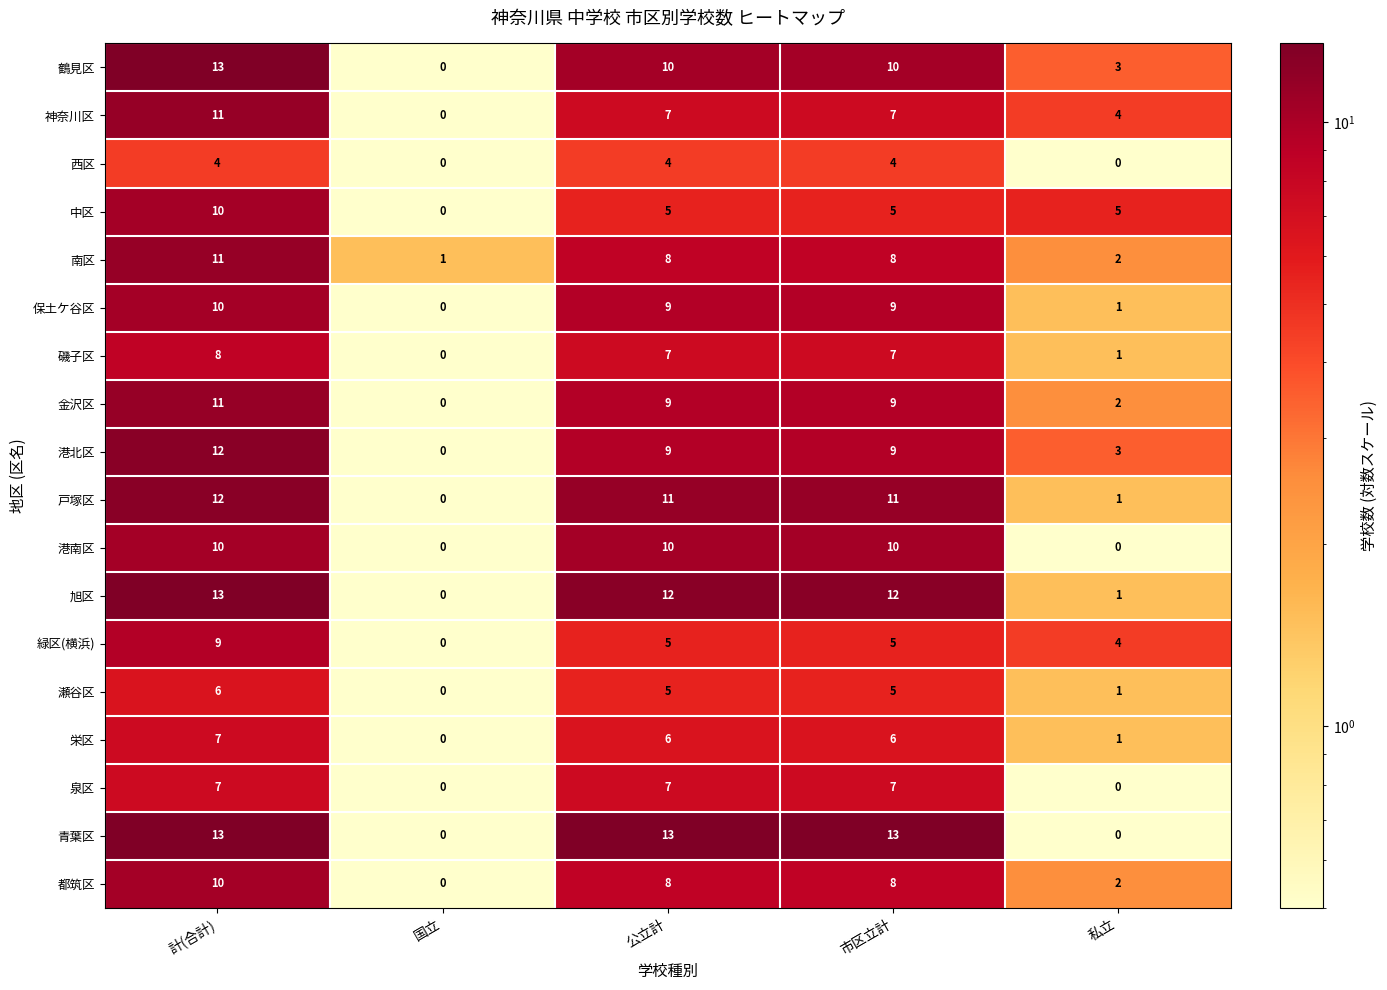

What is the sum of all 都筑区 values?

28